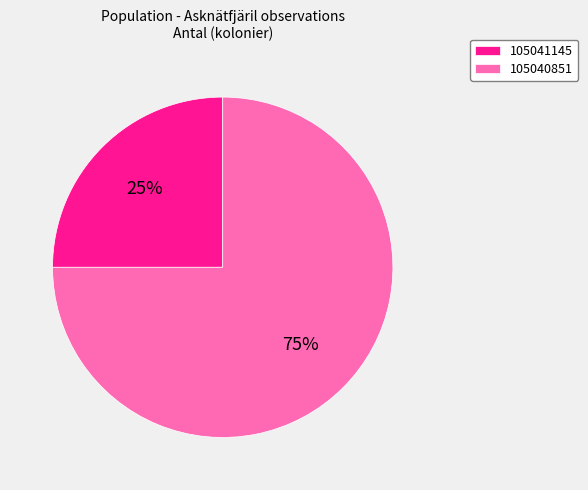

How many slices are in this pie chart?

2